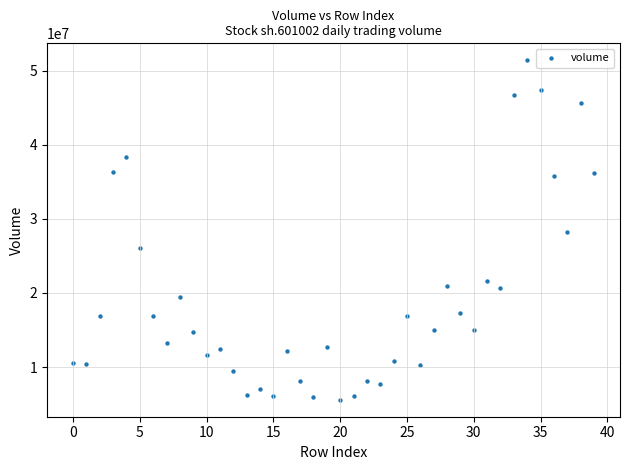

What is the range of Y values (max minus min)?

45785529